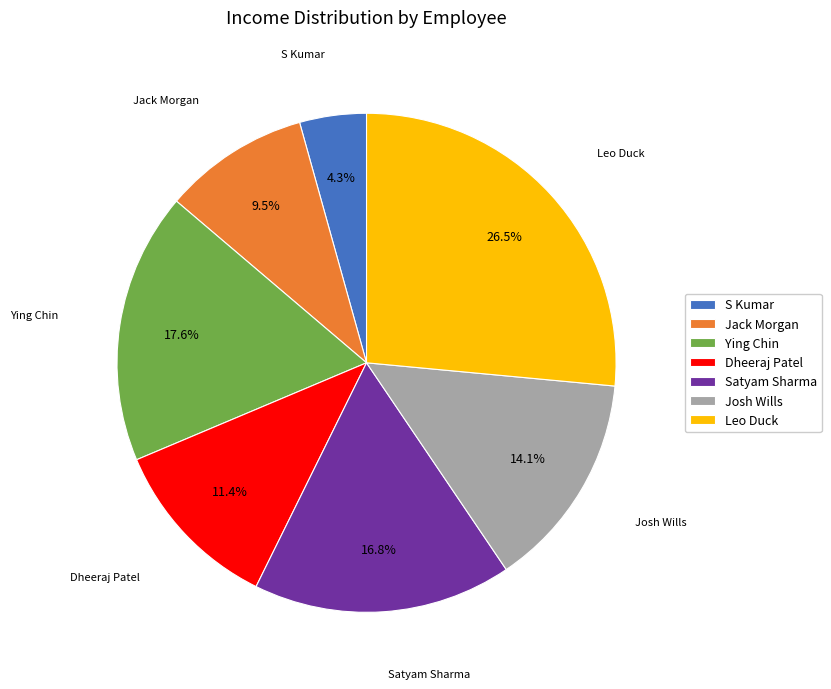

To the nearest percent, what portion does S Kumar represent?

4%